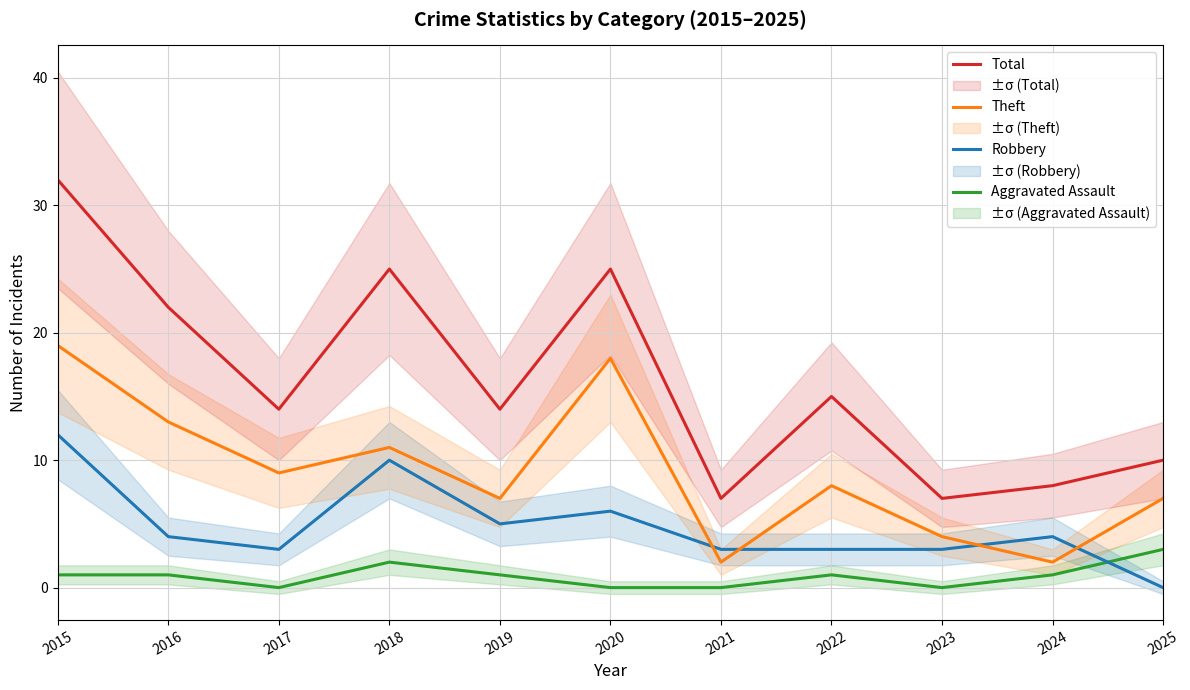

What is the difference between the Aggravated Assault values at 2022 and 2025?

2